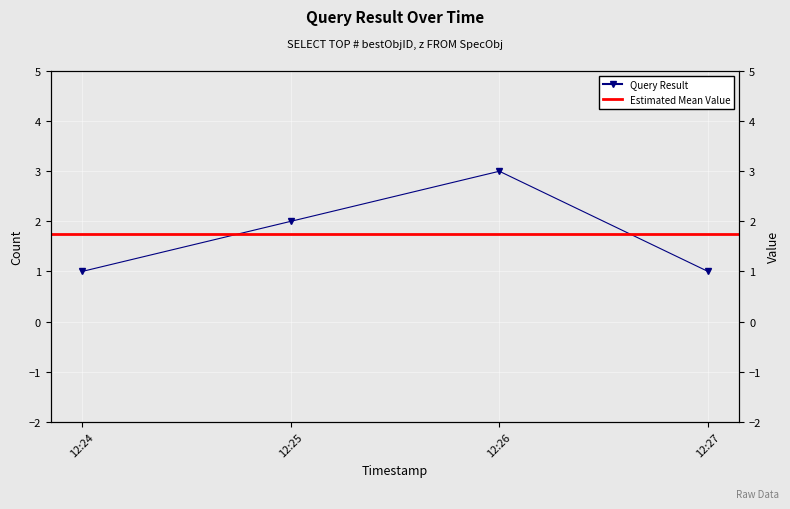

The value at 12:26 is 1. True or false?

False